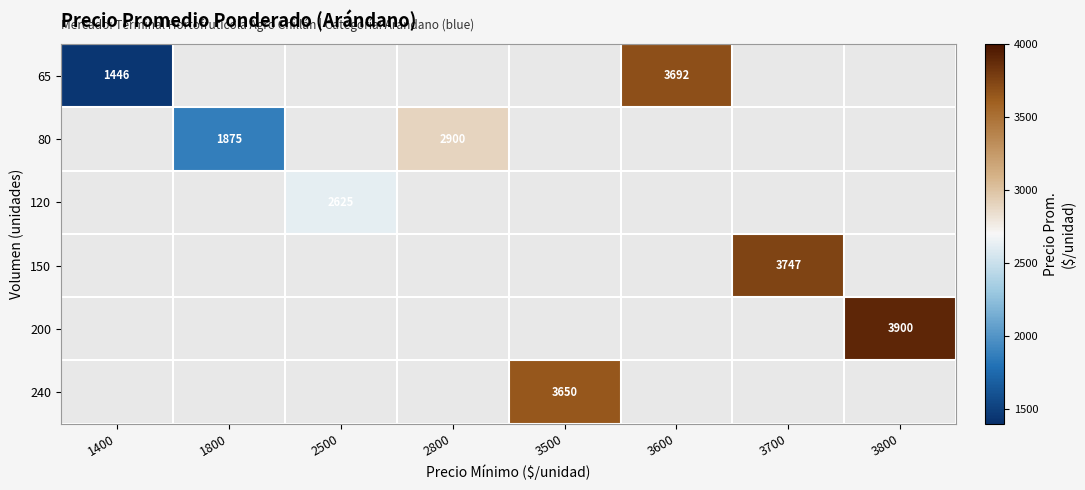

How many series are shown in this chart?

6